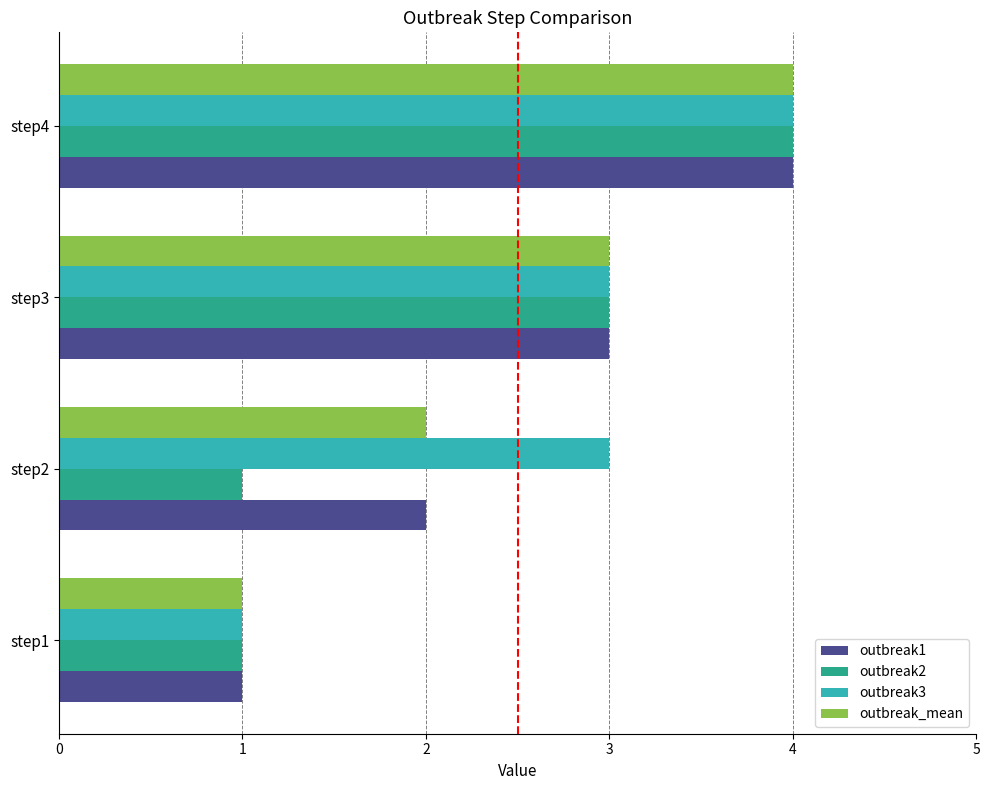

List the labels in order of outbreak_mean value, smallest first.

step1, step2, step3, step4